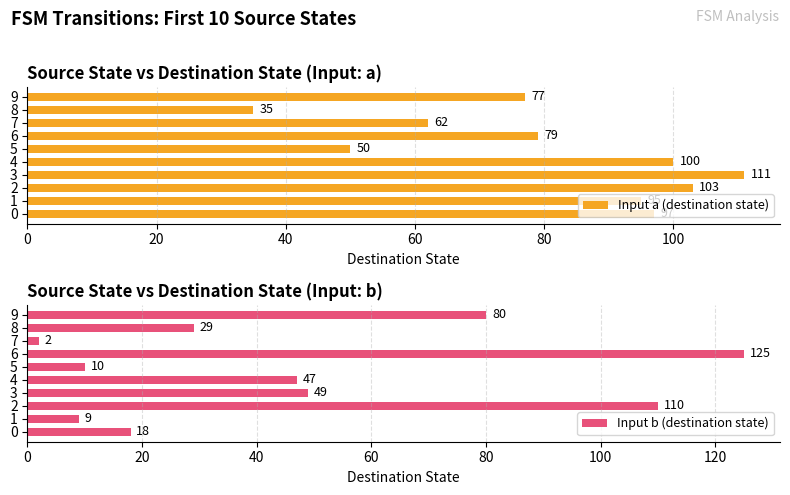

Where is Input a (destination state) nearest to the value 73?

9